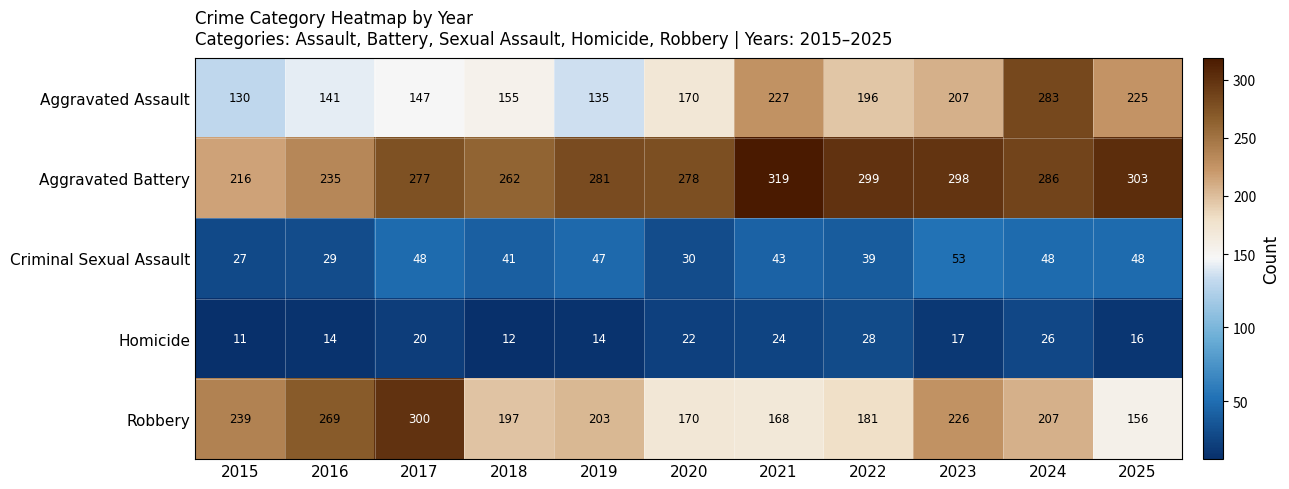

The Aggravated Assault series shows 227 at 2021. True or false?

True